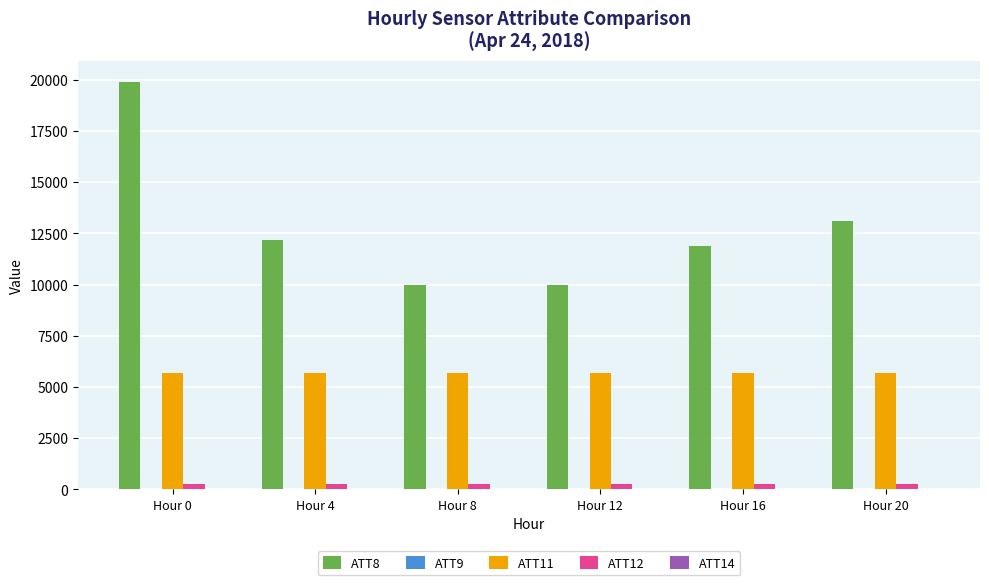

Read the ATT12 value at Hour 4.

259.5